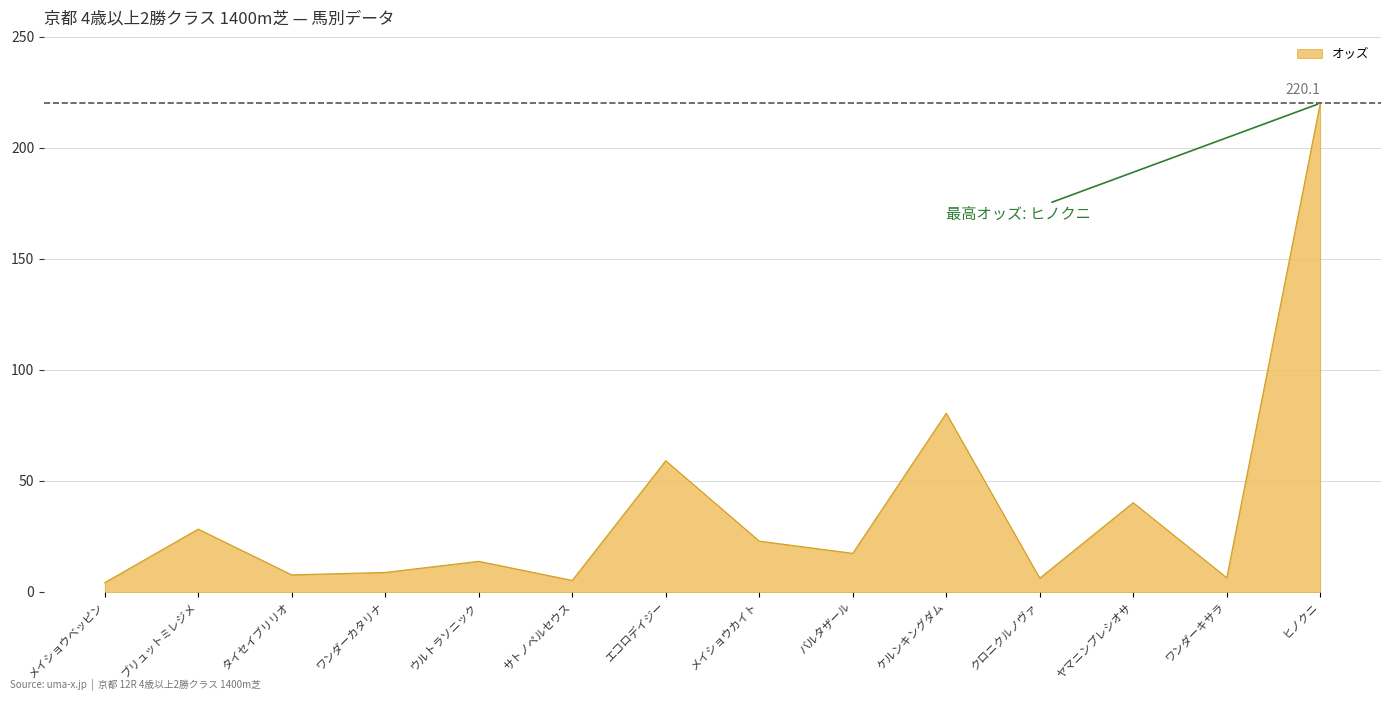

The value at ワンダーキサラ is 6.4. True or false?

True